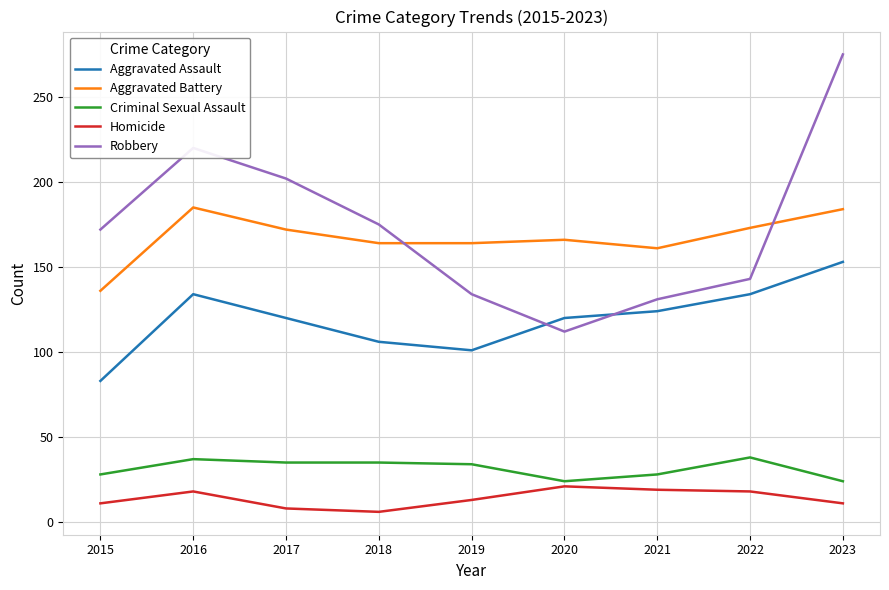

How many lines are shown in the chart?

5